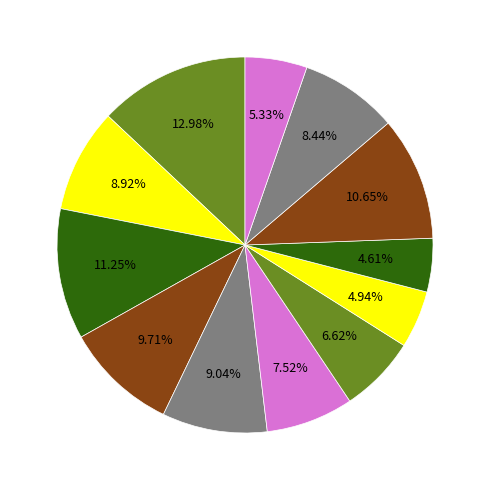

Count the number of slices in the pie.

12